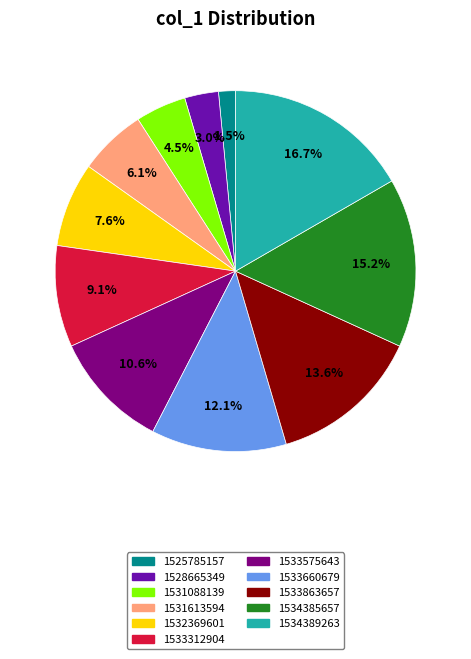

Is there any slice that represents more than half of the pie?

No